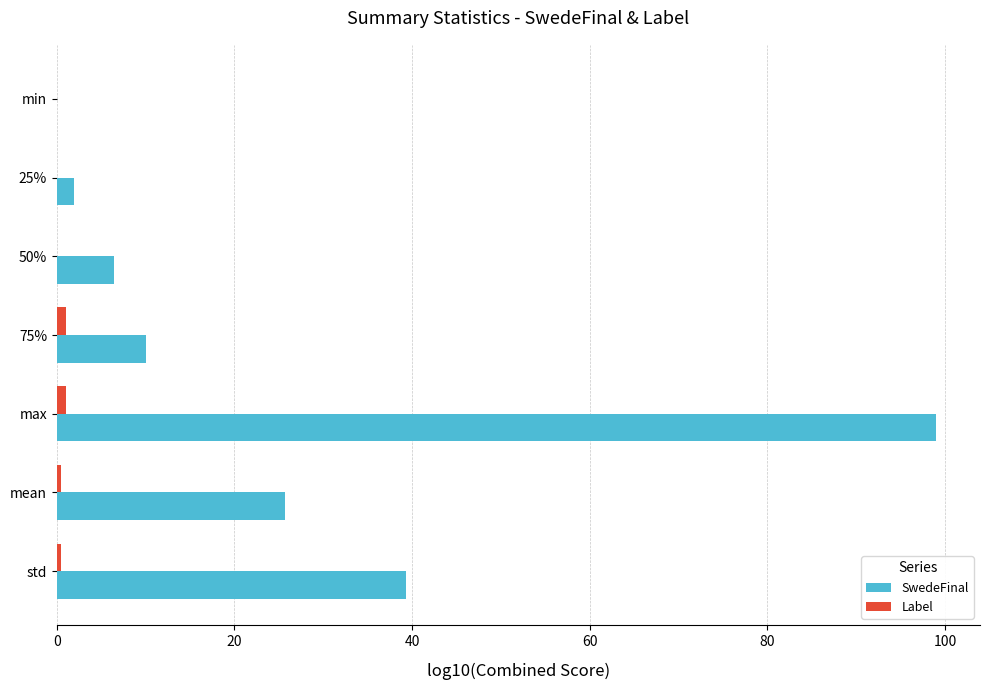

Where is SwedeFinal nearest to the value 49?

std